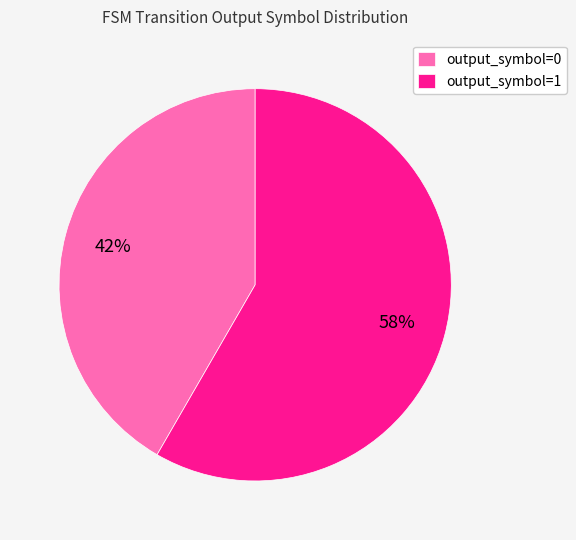

Which slice is the largest?

output_symbol=1